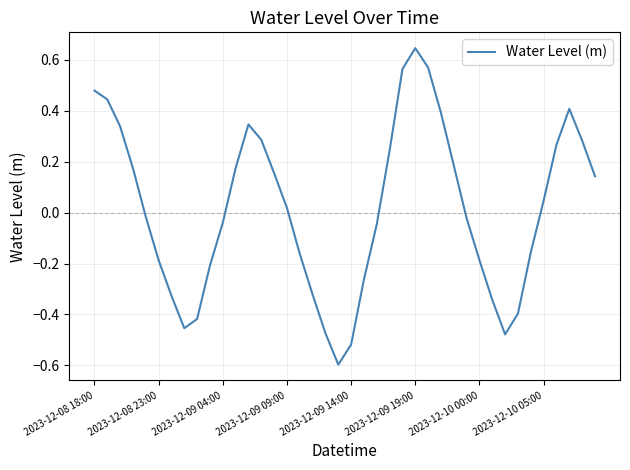

What is the difference between the maximum and minimum values?

1.2